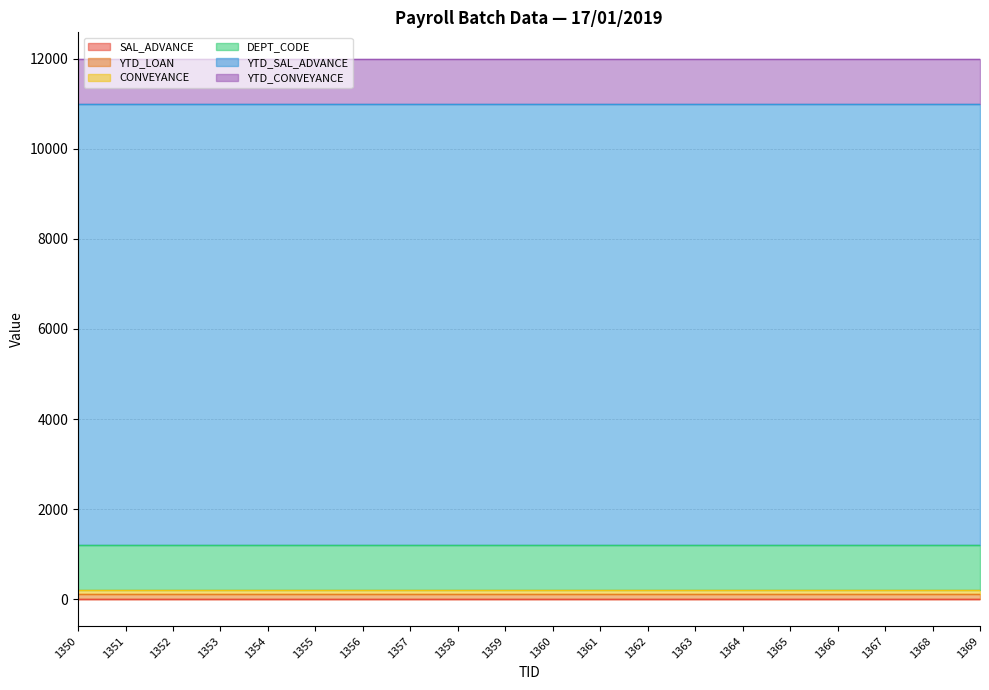

True or false: YTD_CONVEYANCE and CONVEYANCE intersect in this chart.

False